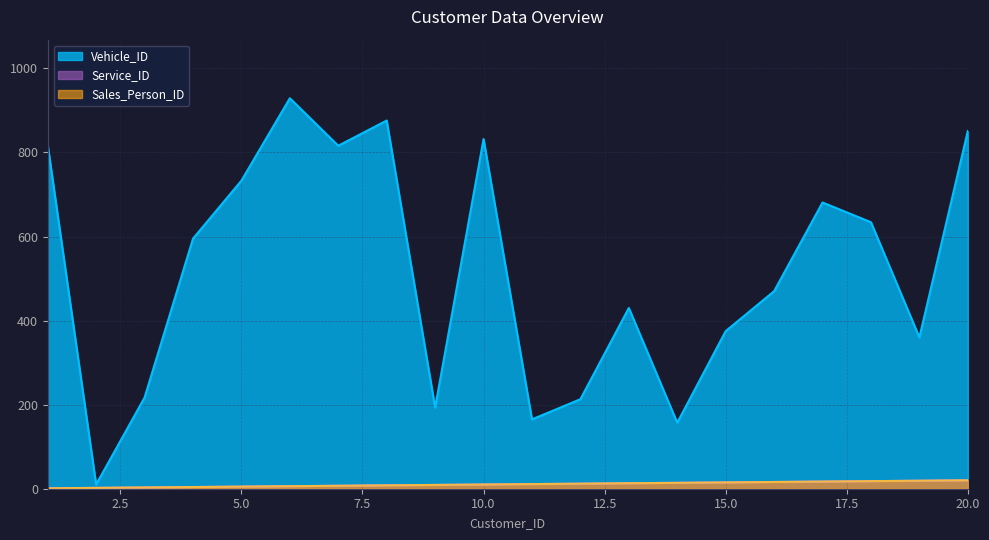

Which series changed the most between 15 and 20?

Vehicle_ID